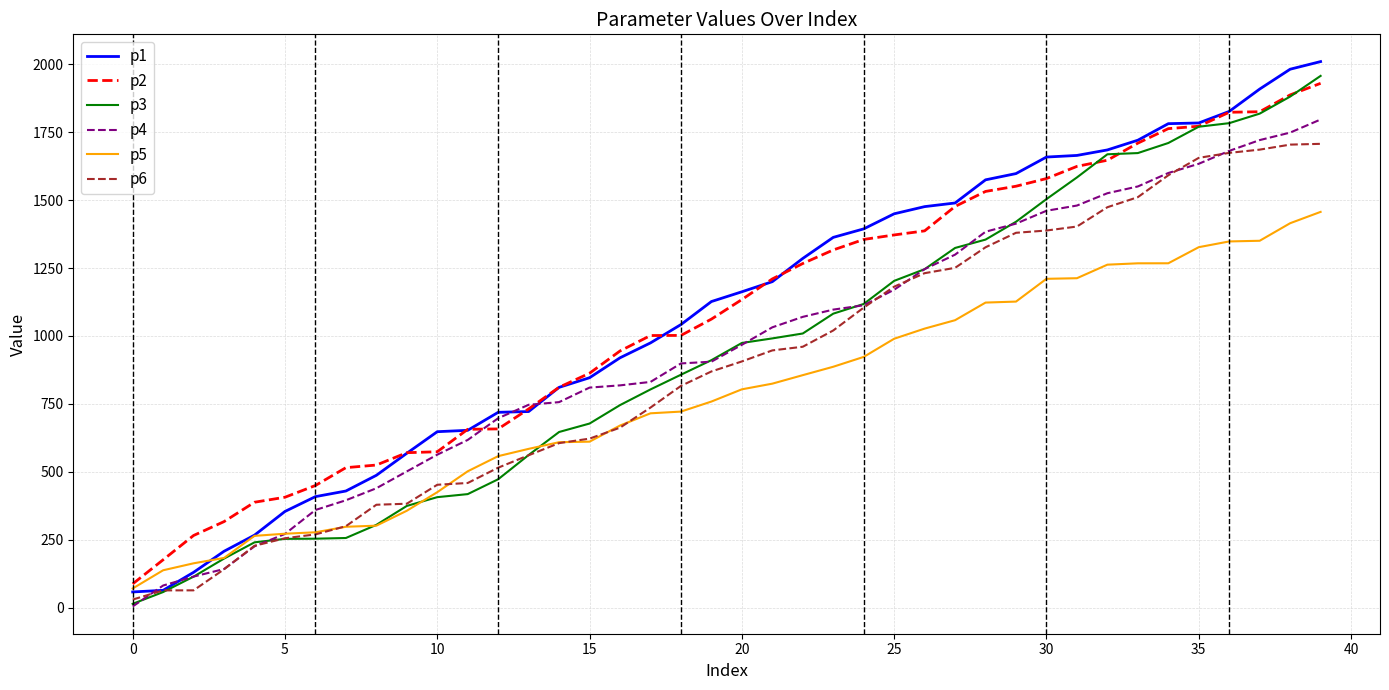

How many values in the p1 series exceed 1162?

20